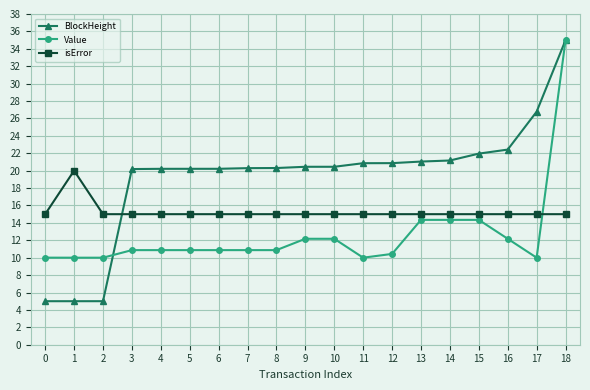

What value does the Value series have at 8?

10.9